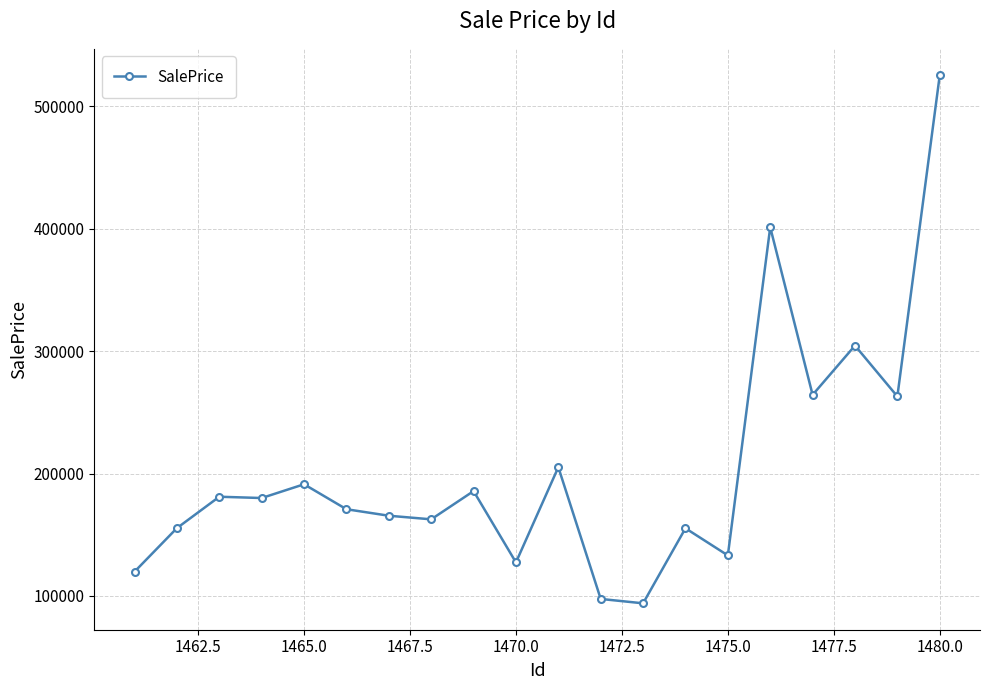

True or false: there are more than 0 points higher than both neighbors.

True